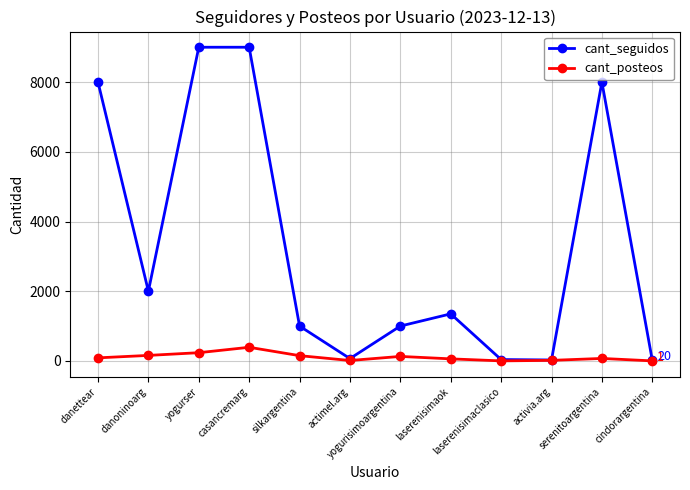

What is the spread (max minus min) of values at casancremarg?

8609